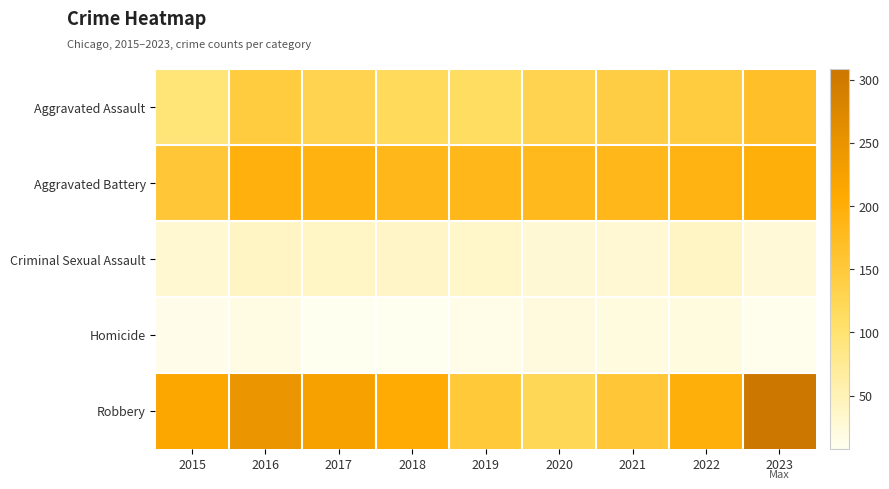

Between 2016 and 2021, which series saw the biggest shift?

Robbery